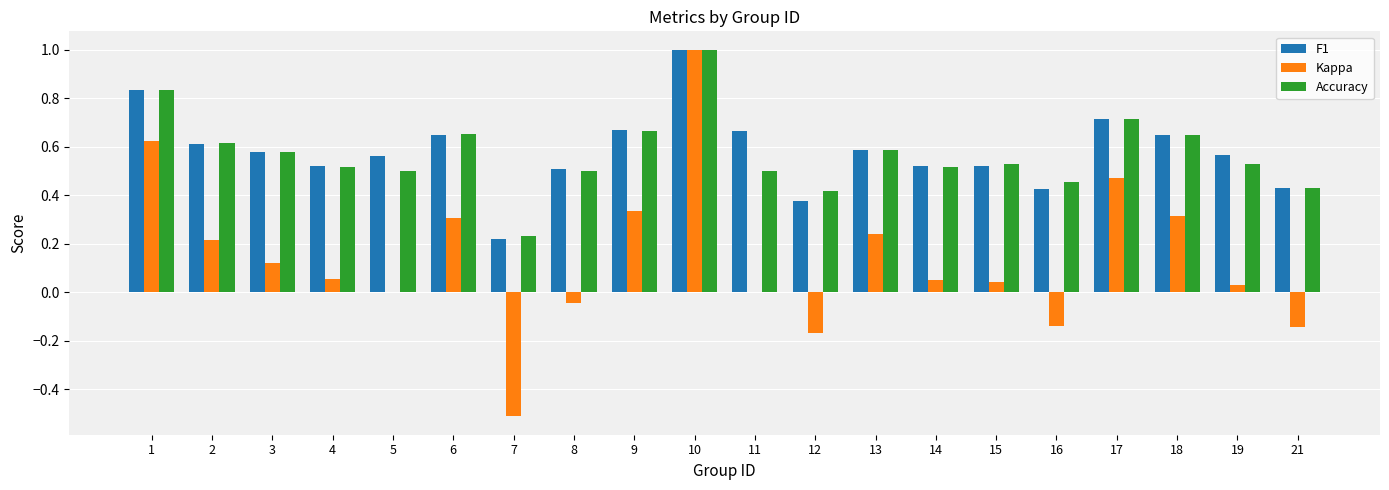

What is the sum of all Kappa values?

2.8